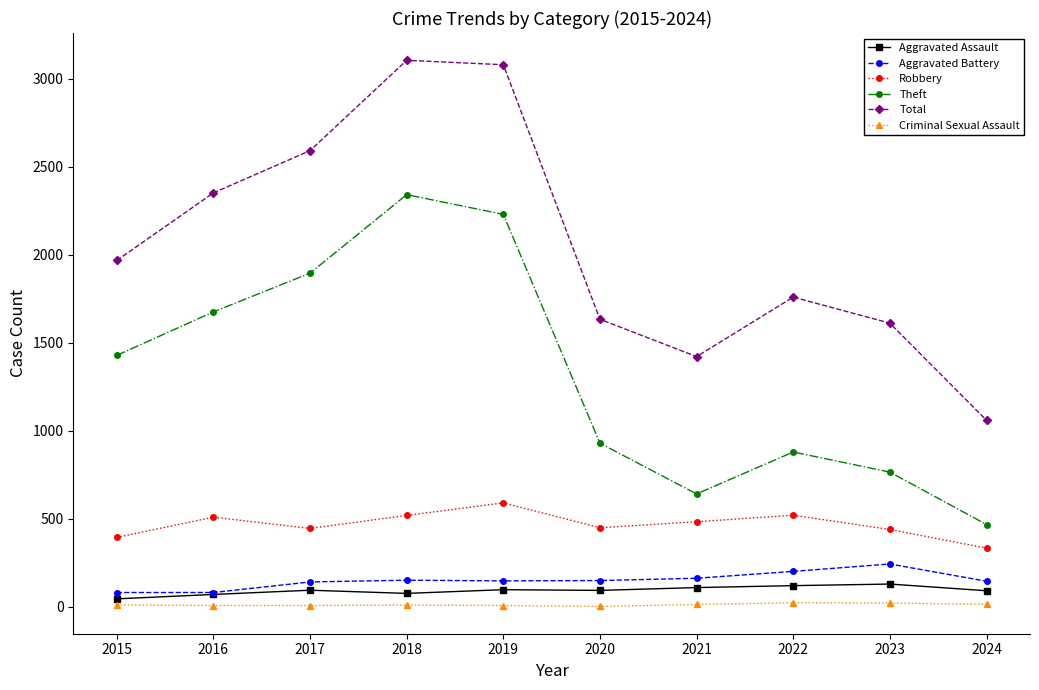

How many interior local valleys does the Theft series have?

1